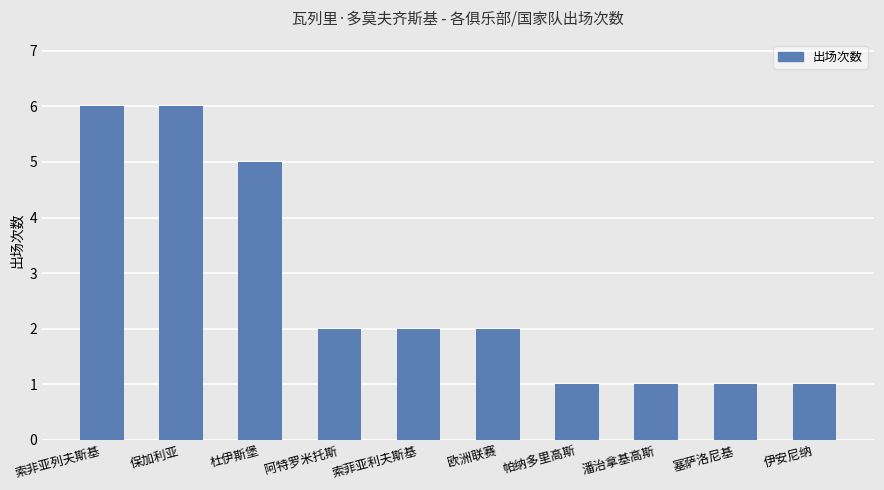

The value at 保加利亚 is 6. True or false?

True